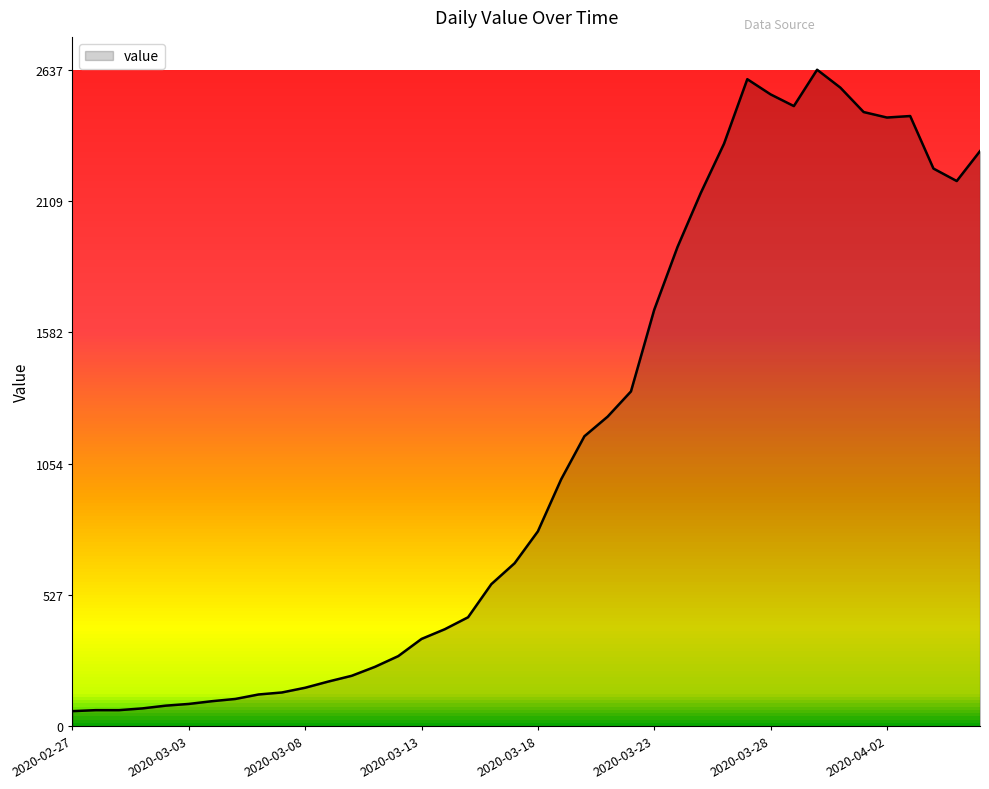

What is the minimum value shown in the chart?

61